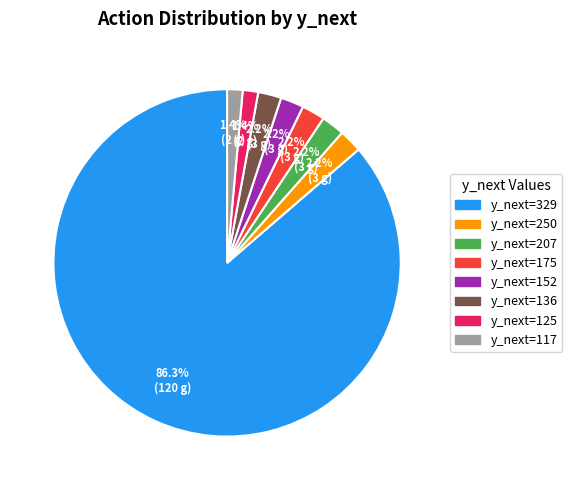

Is there any slice that represents more than half of the pie?

Yes